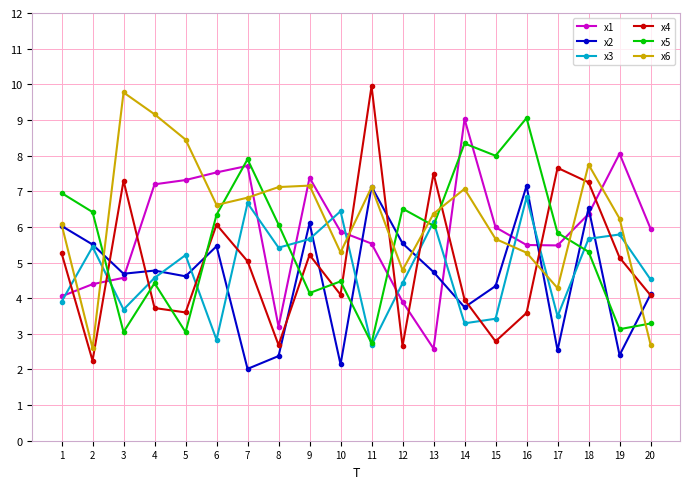

At which category is the sum across all series the highest?

18